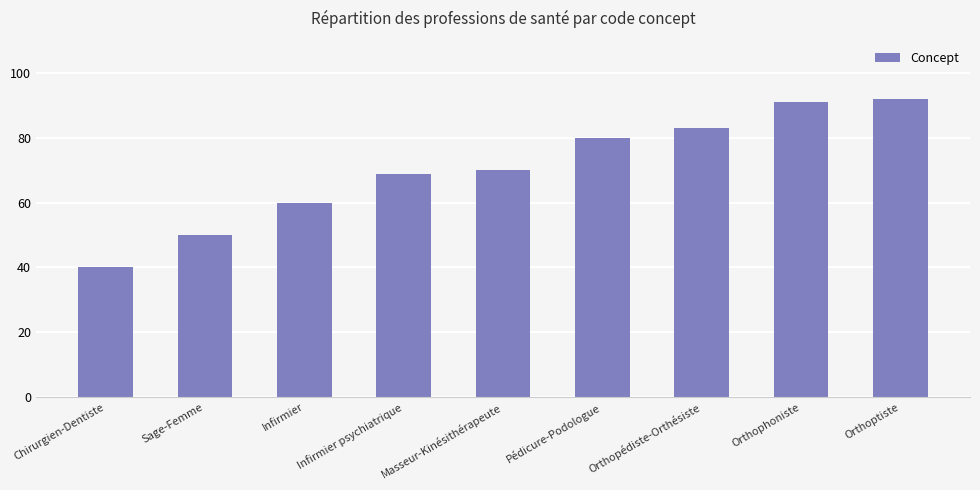

Rank the categories by value from lowest to highest.

Chirurgien-Dentiste, Sage-Femme, Infirmier, Infirmier psychiatrique, Masseur-Kinésithérapeute, Pédicure-Podologue, Orthopédiste-Orthésiste, Orthophoniste, Orthoptiste